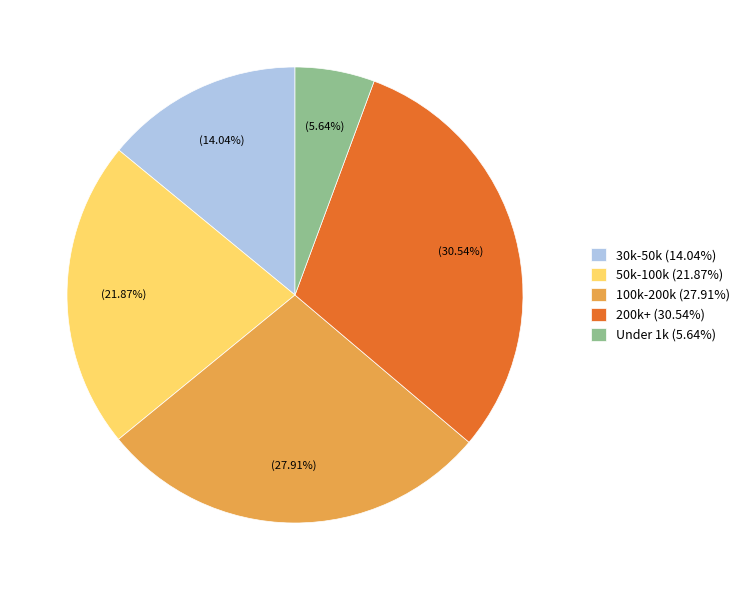

Combined, do Under 1k (5.64%) and 100k-200k (27.91%) account for over 50%?

No